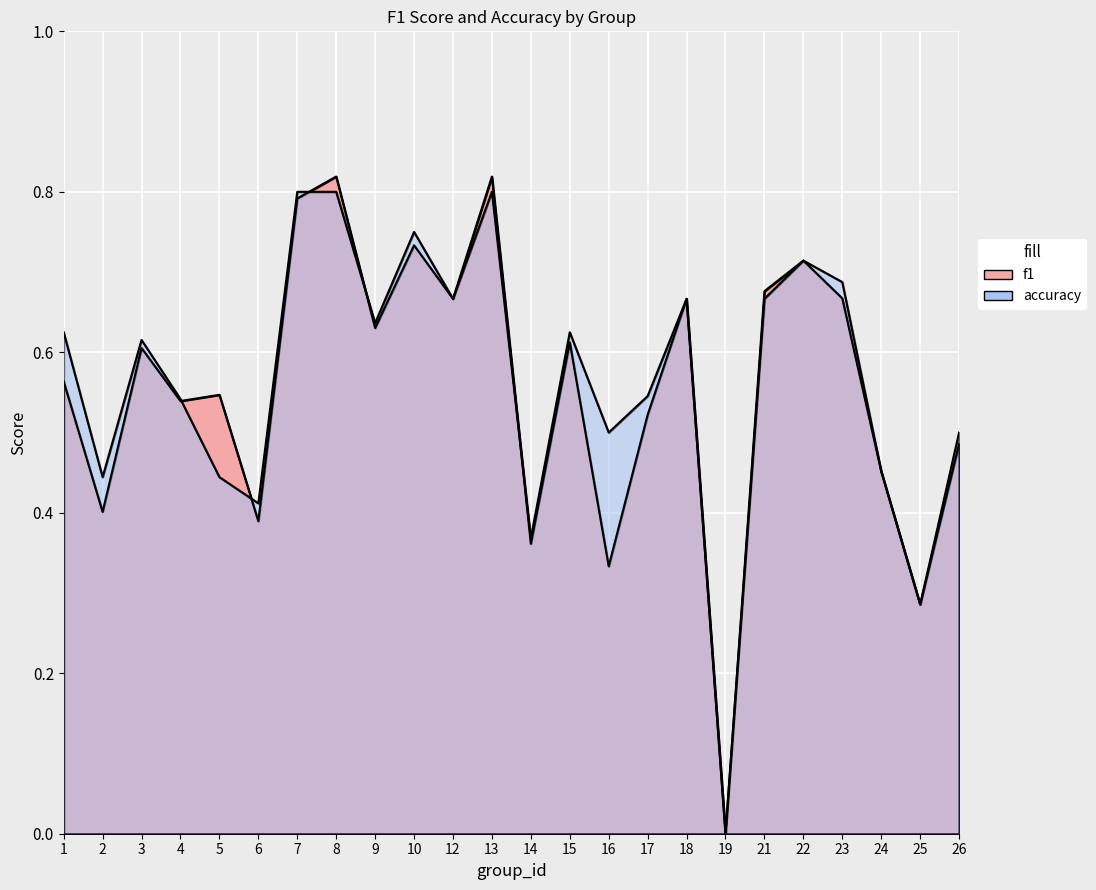

What are all the series names shown in the legend?

f1, accuracy